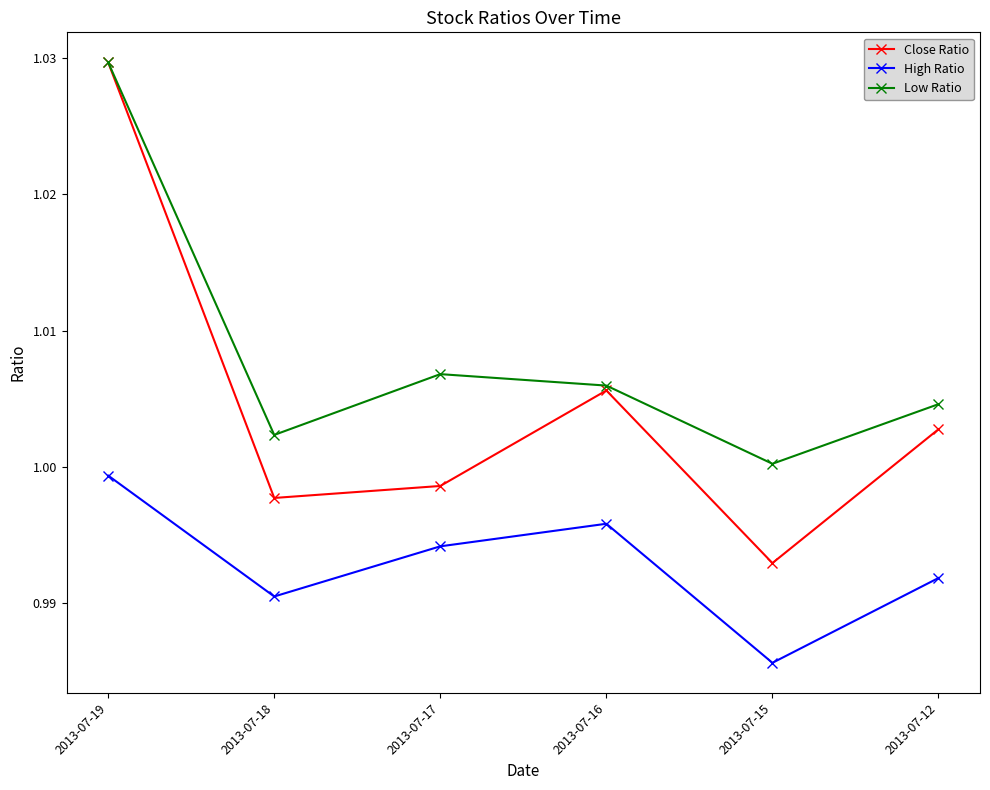

Where is the first local minimum for Low Ratio?

2013-07-18